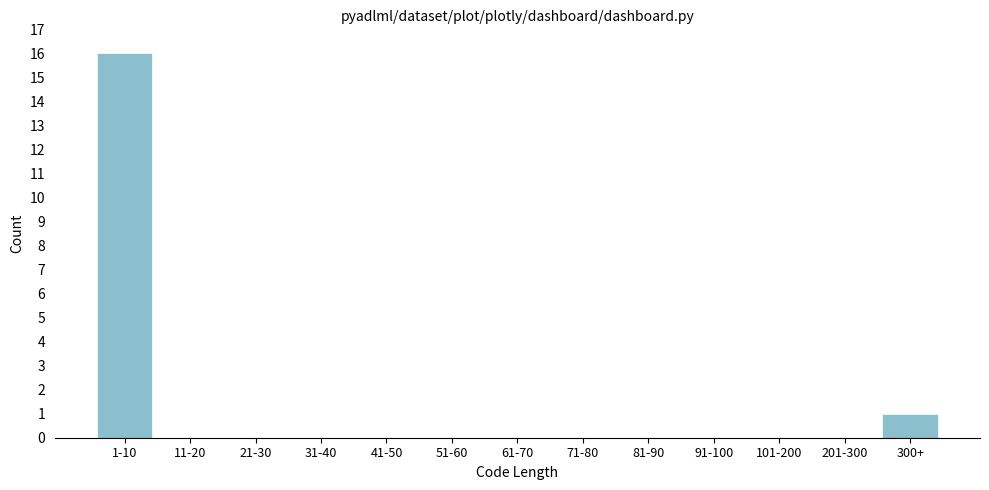

Reading left to right, what are all the values shown in this chart?

1-10=16	11-20=0	21-30=0	31-40=0	41-50=0	51-60=0	61-70=0	71-80=0	81-90=0	91-100=0	101-200=0	201-300=0	300+=1